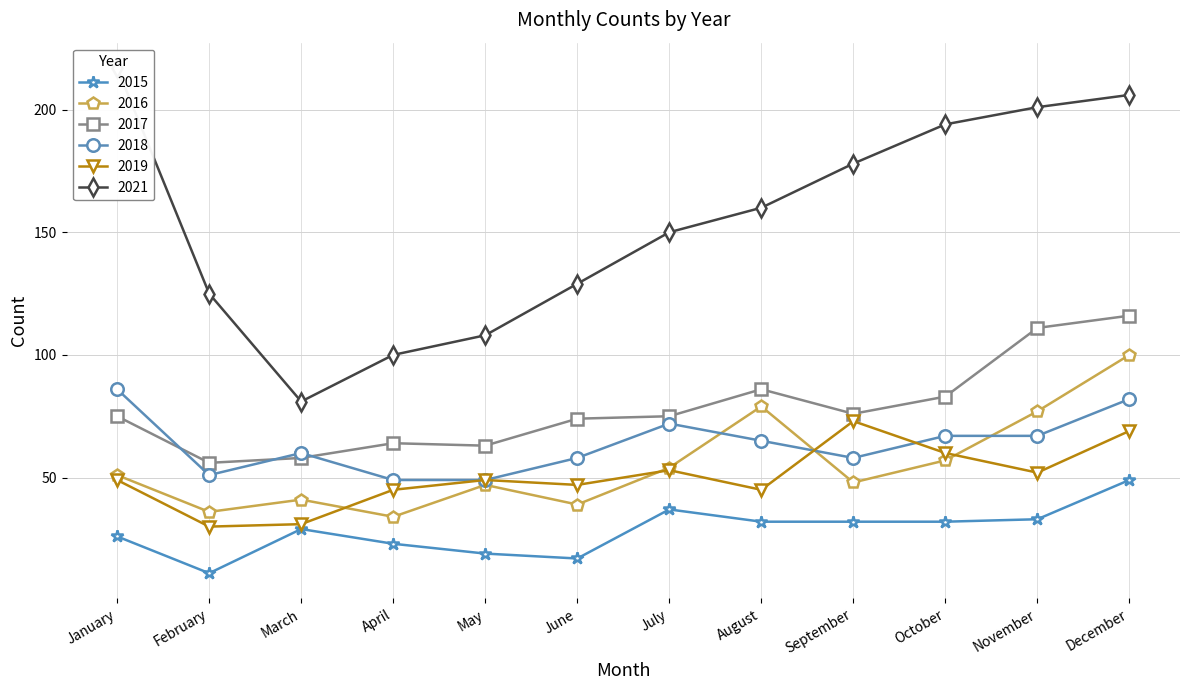

True or false: 2019 and 2016 cross at least once.

True